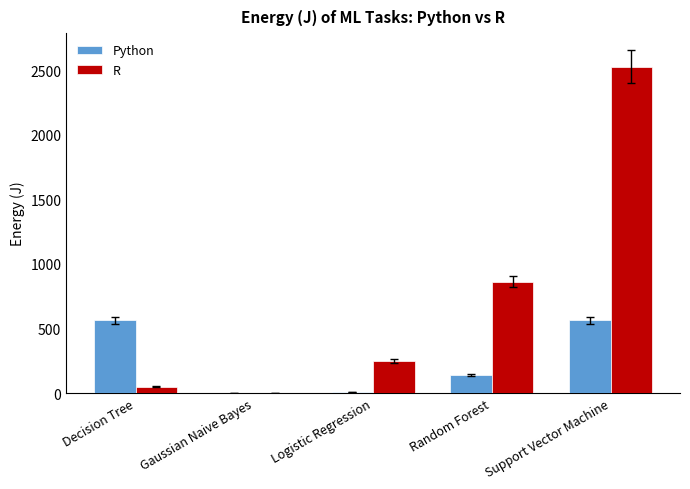

Between Logistic Regression and Support Vector Machine, which series saw the biggest shift?

R